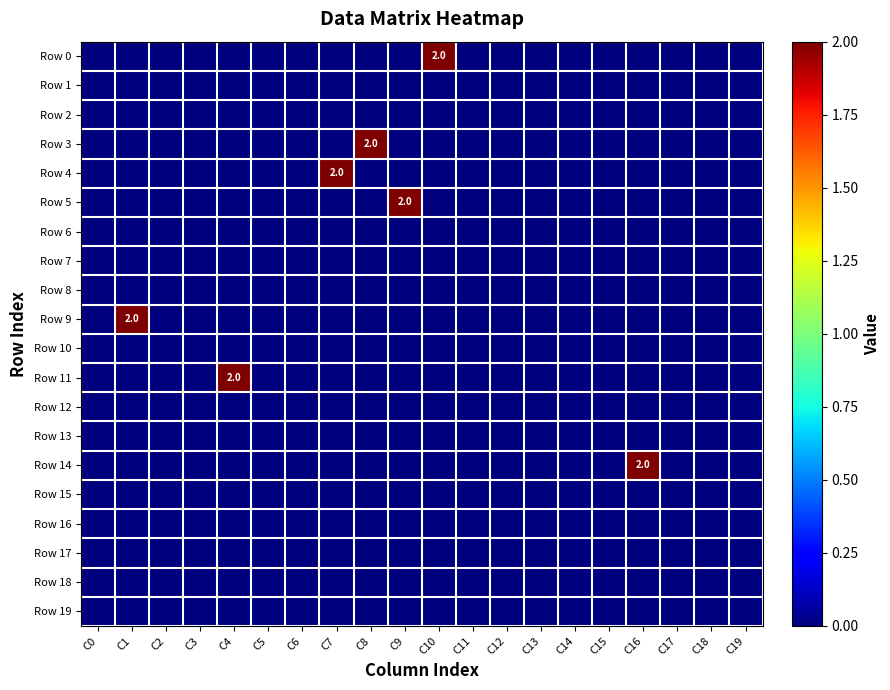

What is the total value across all series at C9?

2